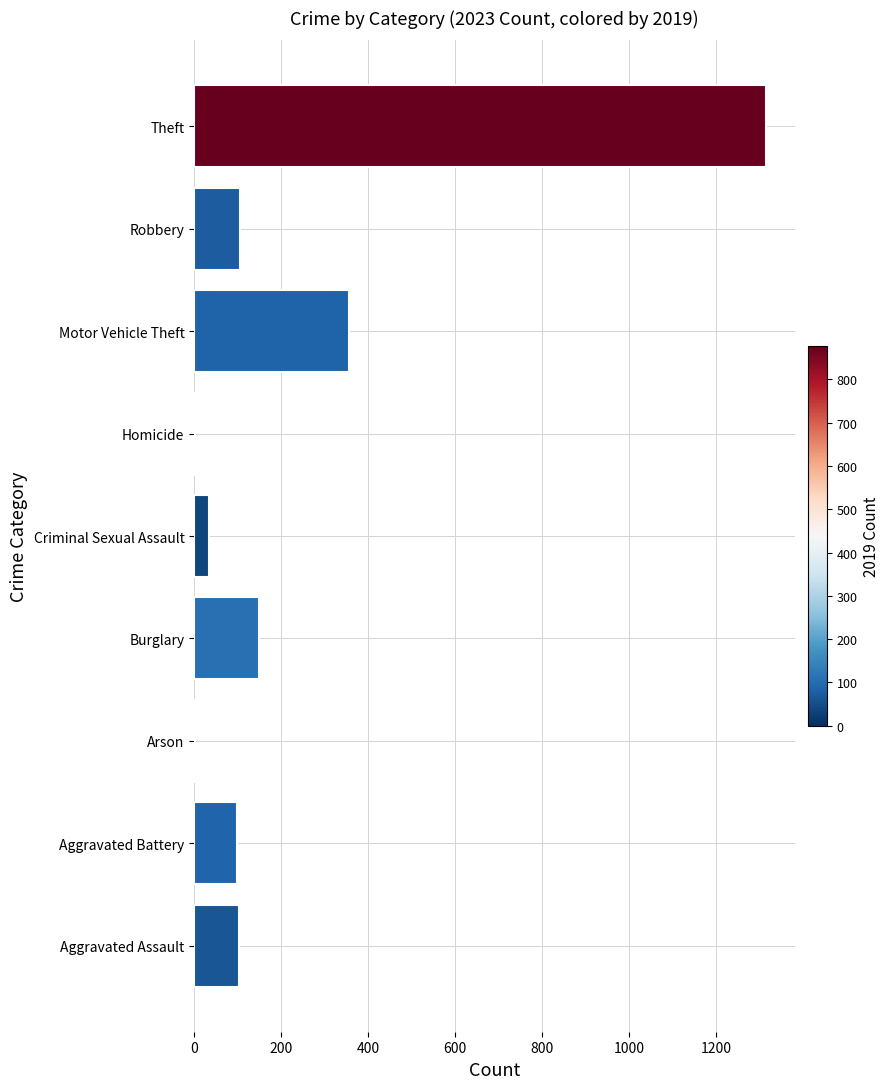

Are the bars horizontal?

Yes